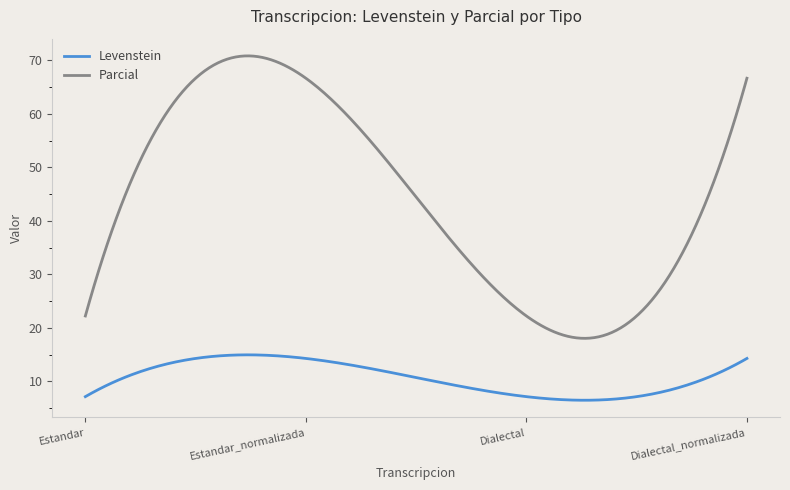

Which series has the largest total across all categories?

Parcial